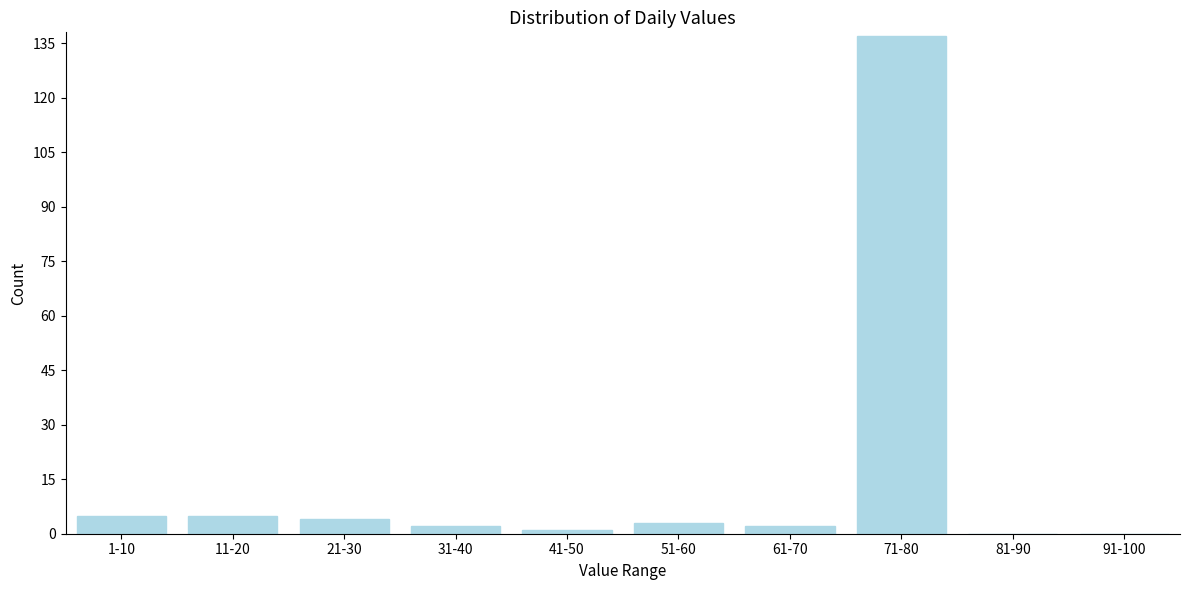

Reading left to right, extract all data points from this chart.

1-10=5	11-20=5	21-30=4	31-40=2	41-50=1	51-60=3	61-70=2	71-80=137	81-90=0	91-100=0